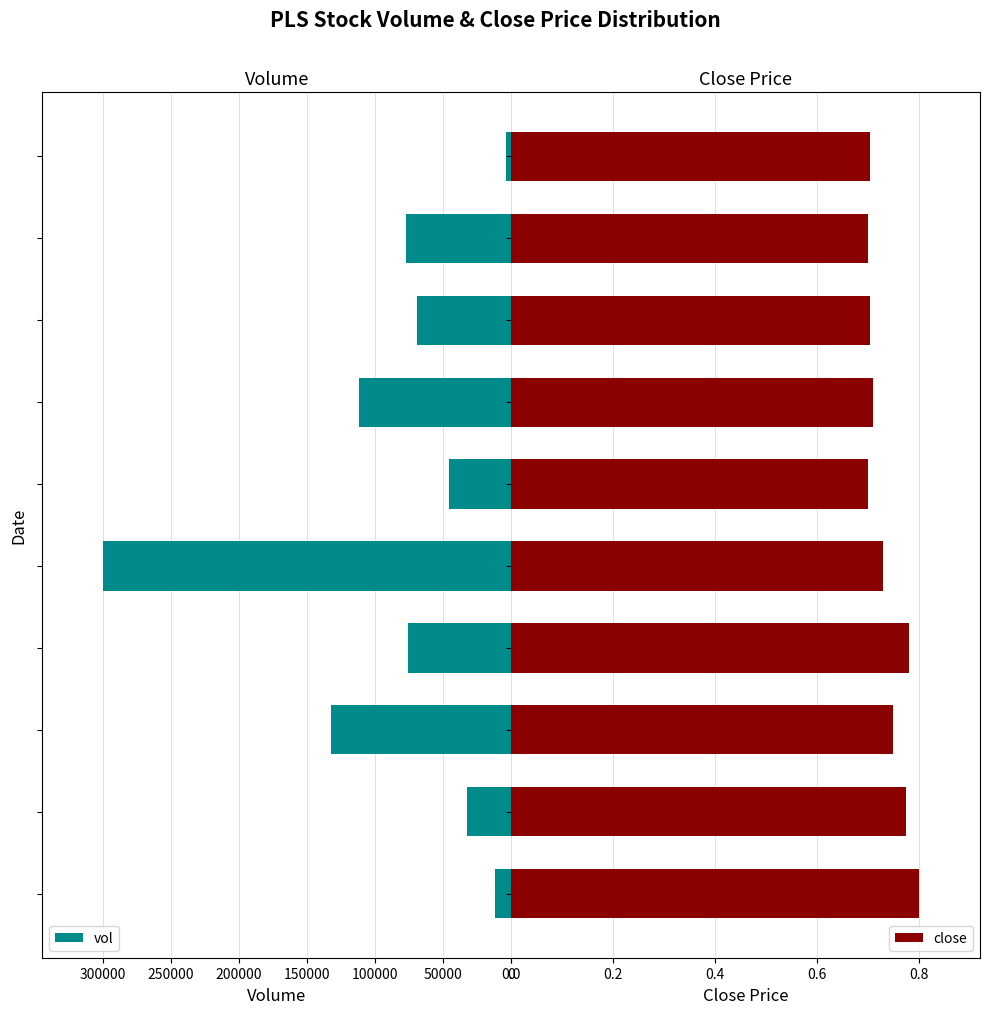

What is the difference between the maximum and second lowest values in the close series?

0.1